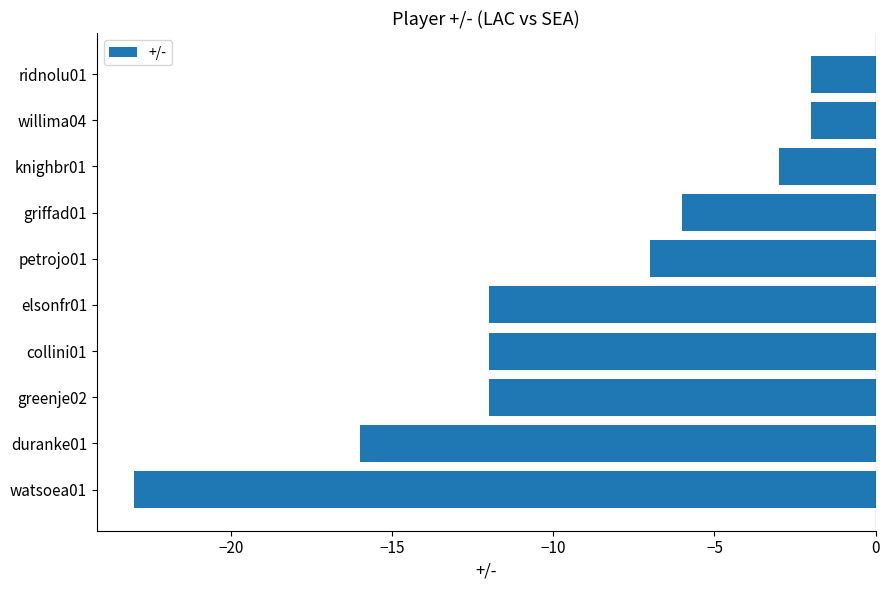

True or false: the data shows -10 at griffad01.

False